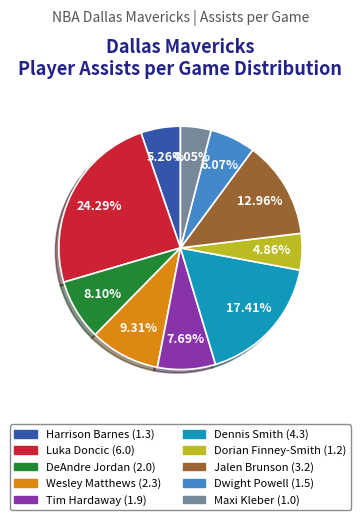

How many segments does this pie chart have?

10